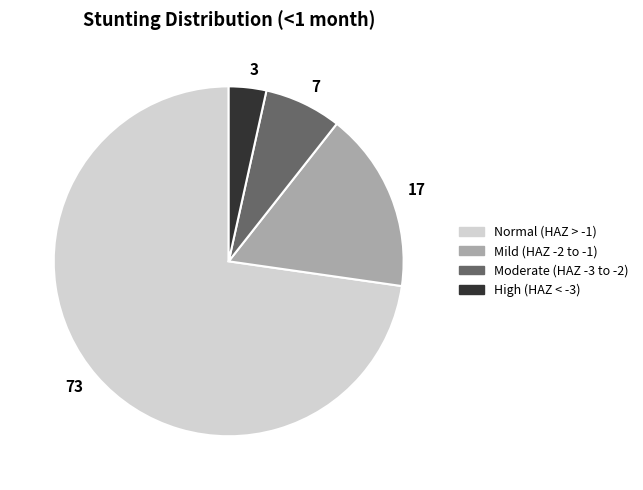

Which category accounts for the majority?

73